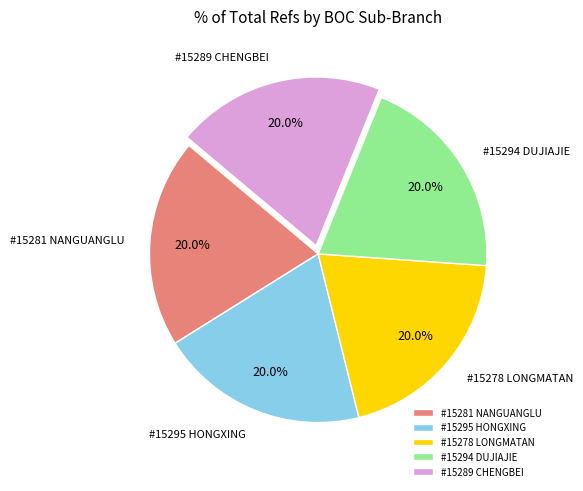

Is the sum of #15295 HONGXING and #15289 CHENGBEI greater than half?

No